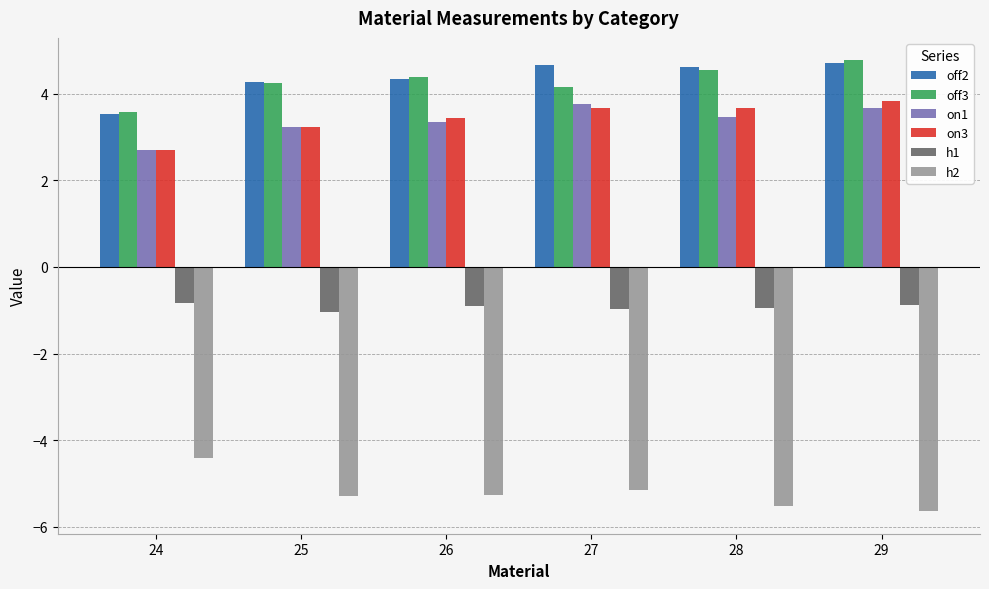

What is the difference between the highest and lowest values at 24?

8.0